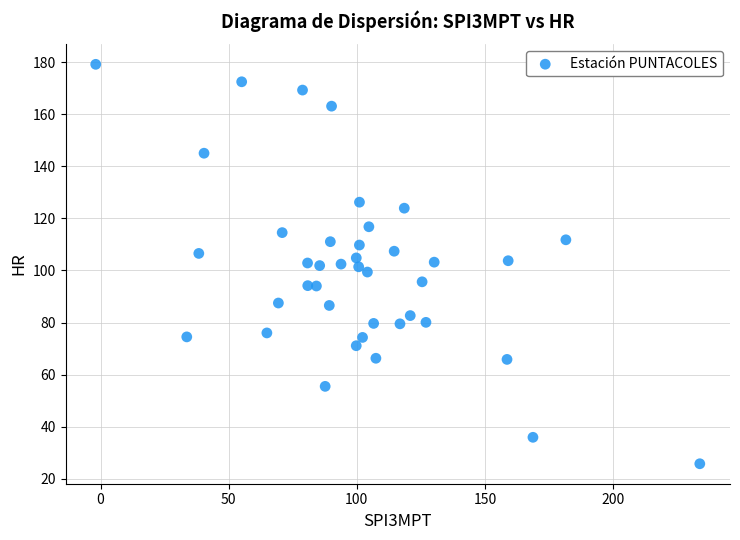

What is the range of Y values (max minus min)?

153.5